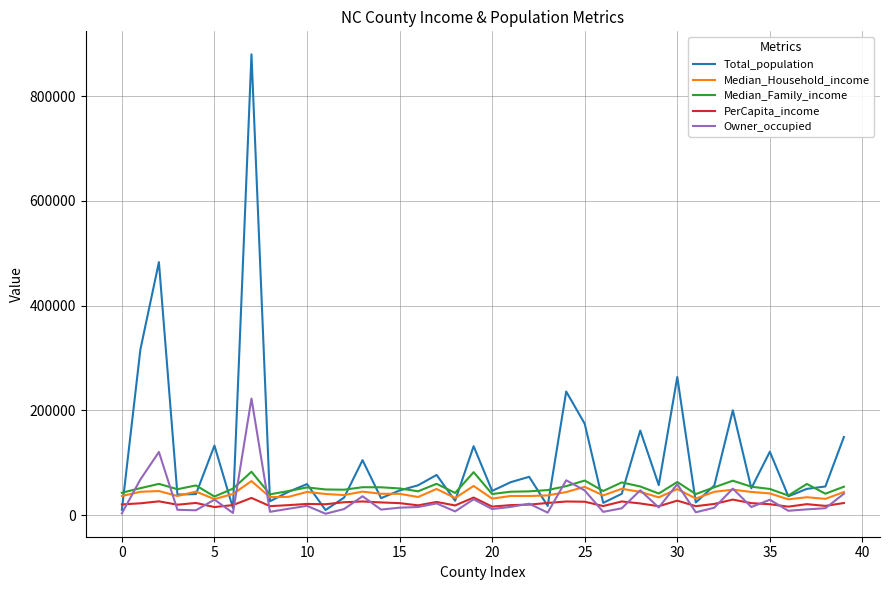

Which series has the largest total across all categories?

Total_population